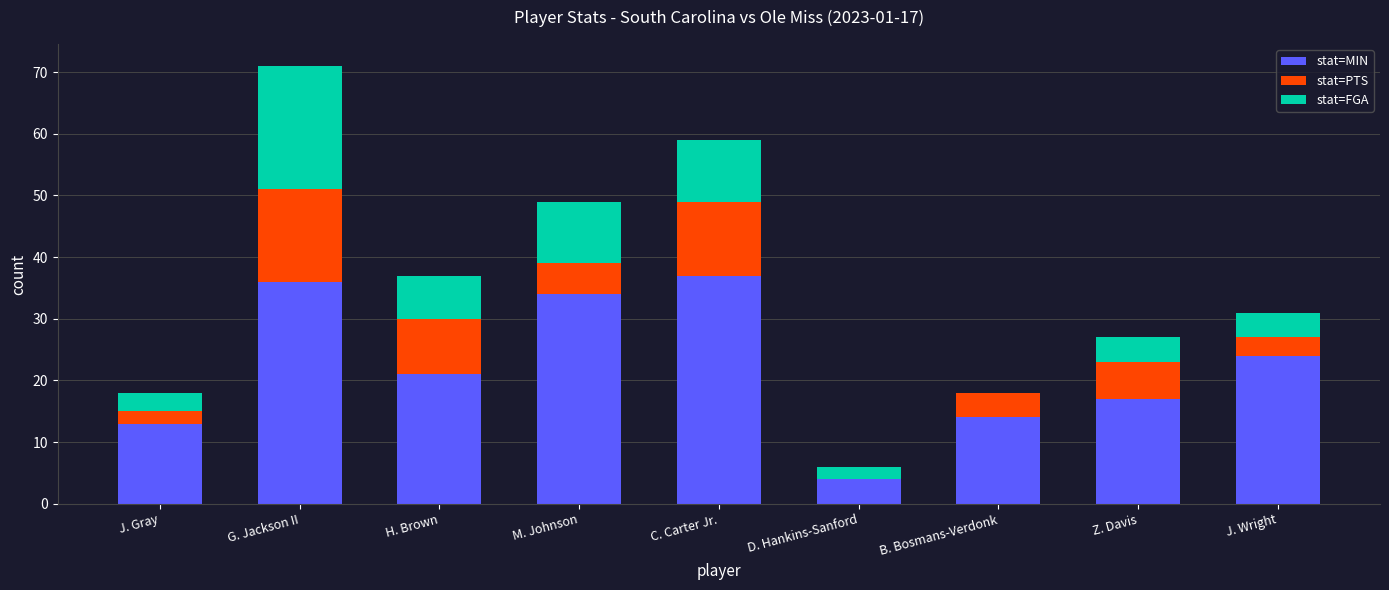

Reading left to right, list the values for the stat=MIN series.

J. Gray=13	G. Jackson II=36	H. Brown=21	M. Johnson=34	C. Carter Jr.=37	D. Hankins-Sanford=4	B. Bosmans-Verdonk=14	Z. Davis=17	J. Wright=24